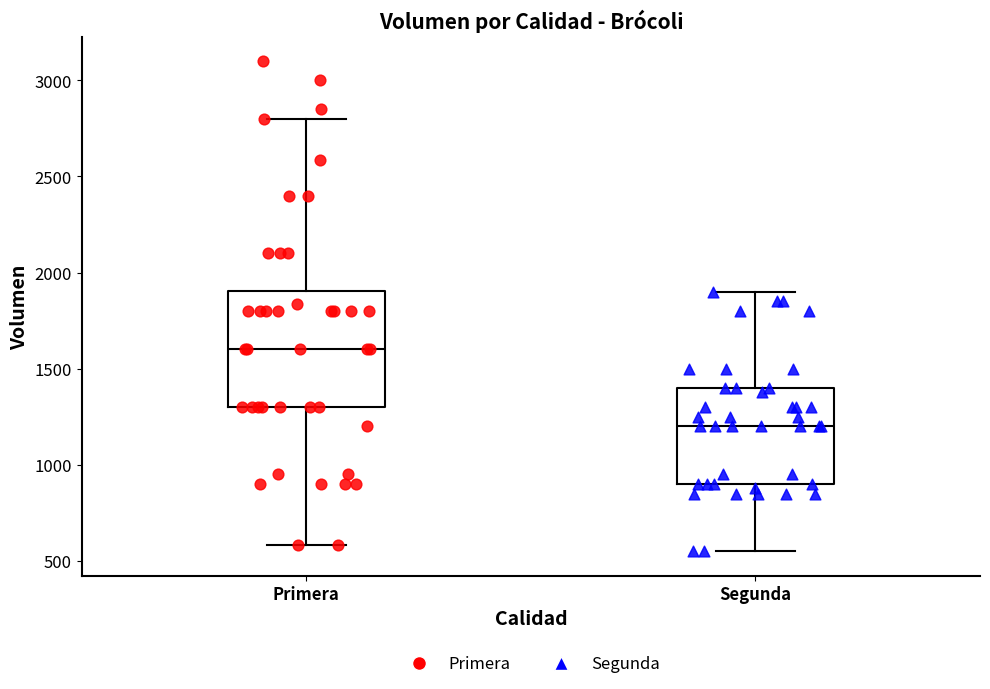

Which box's median line is the lowest?

Segunda